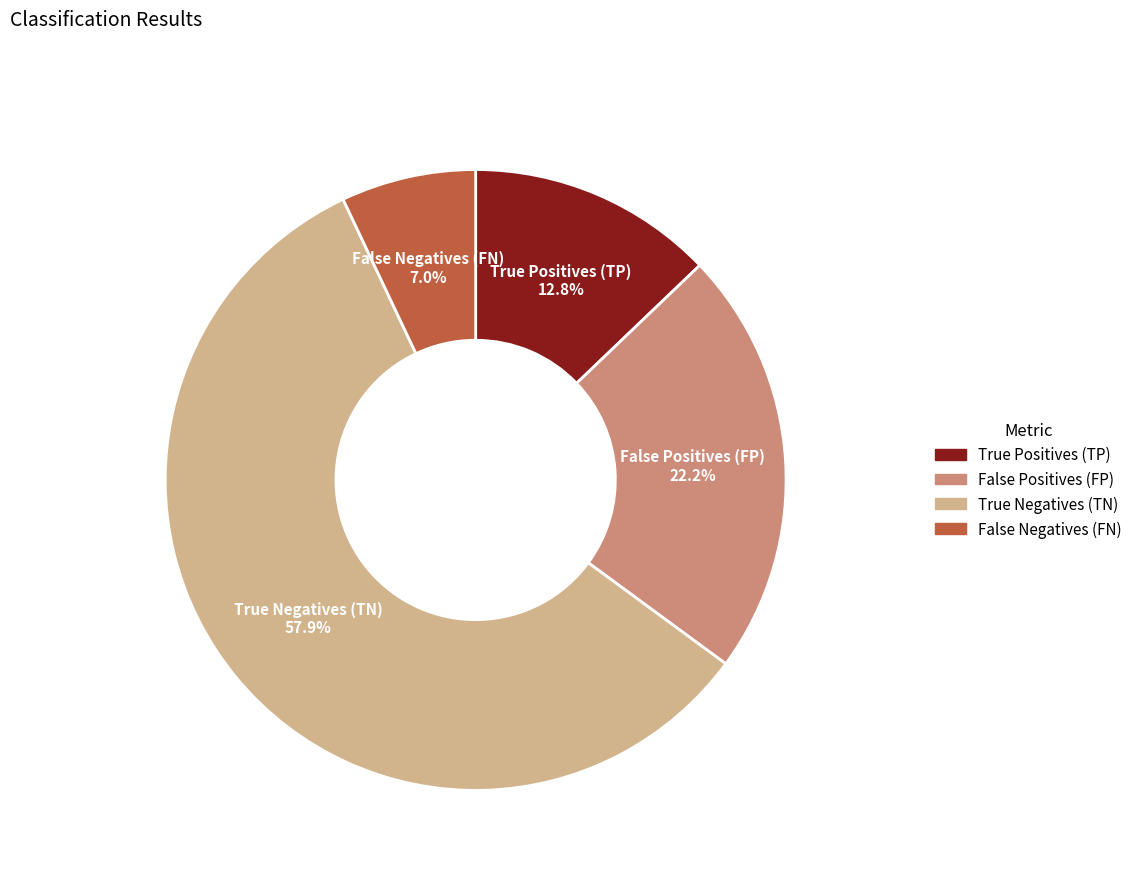

Combined, do False Positives (FP) and True Positives (TP) account for over 50%?

No